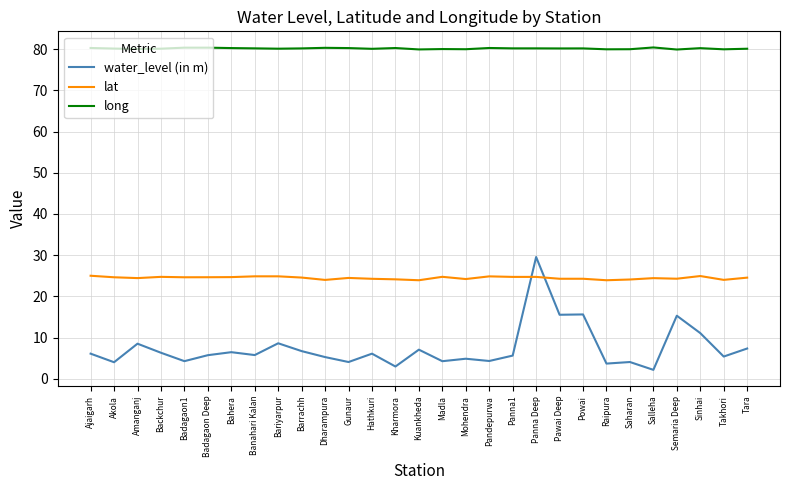

What value does the lat series have at Saharan?

24.1